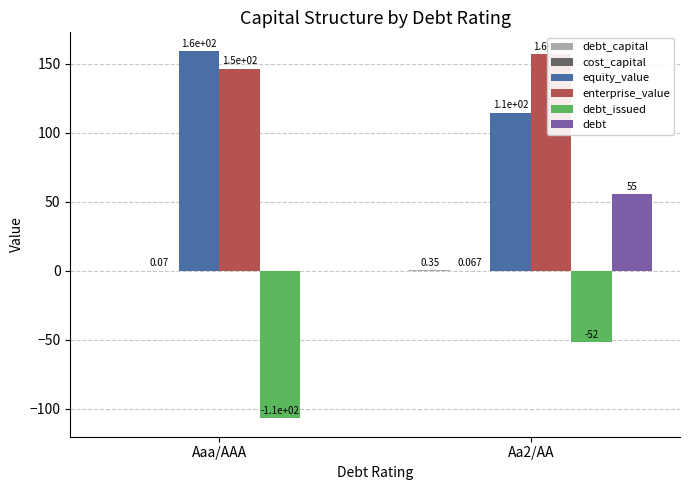

Which category has the lowest value in the debt_issued series?

Aaa/AAA